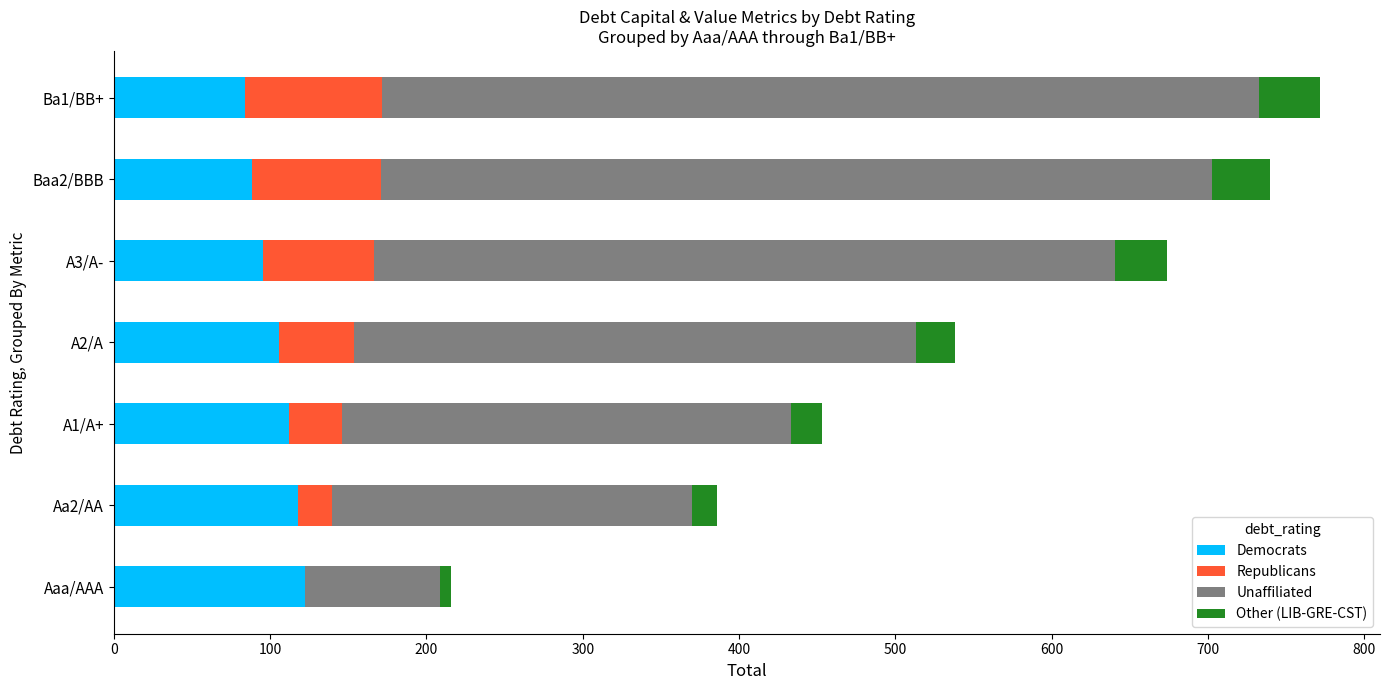

The Unaffiliated series shows 359.5 at A2/A. True or false?

True